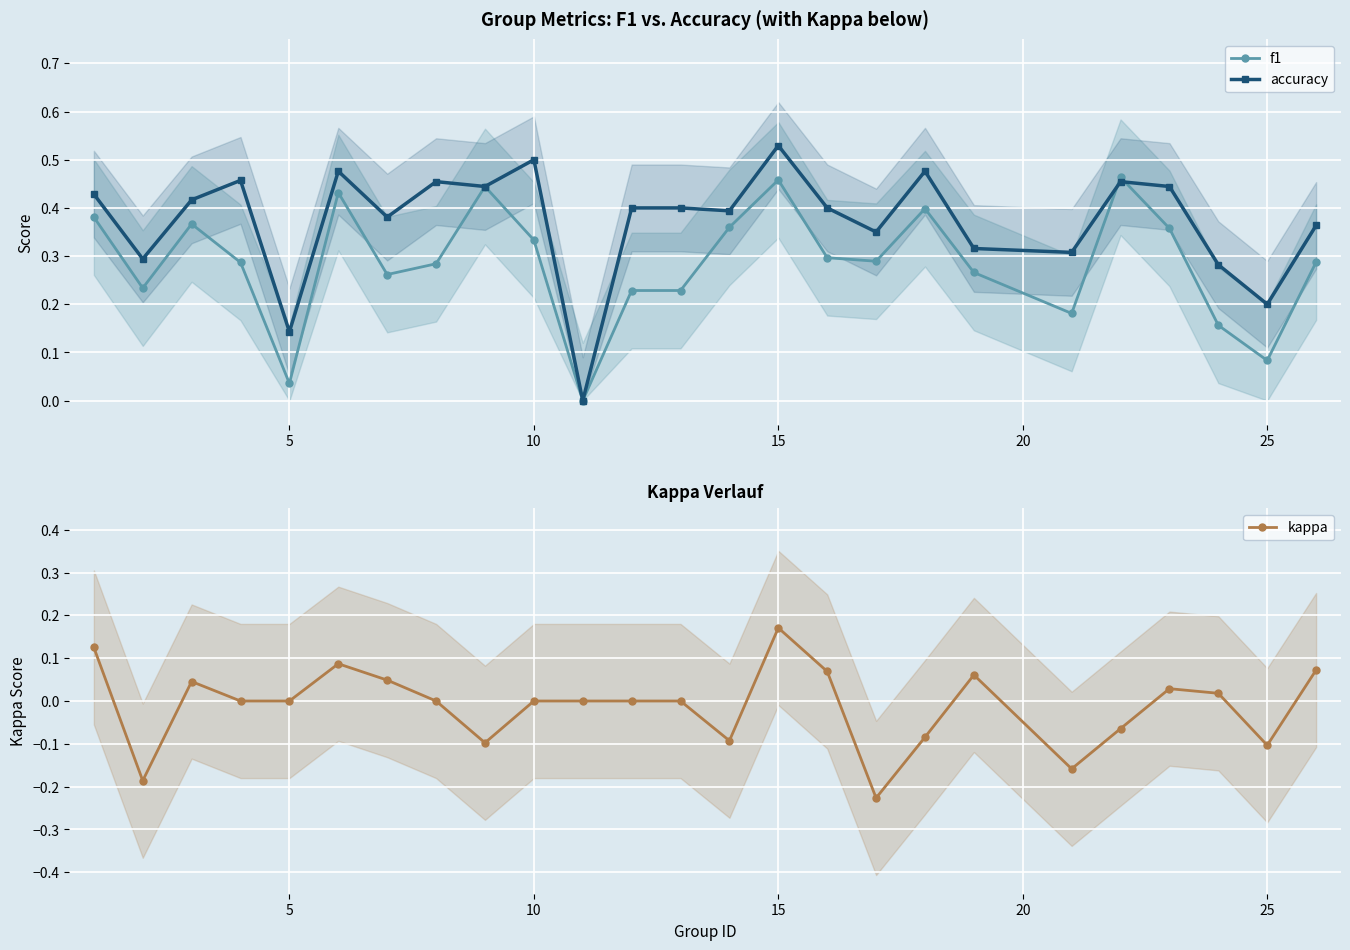

What is the maximum value shown in the chart?

0.5